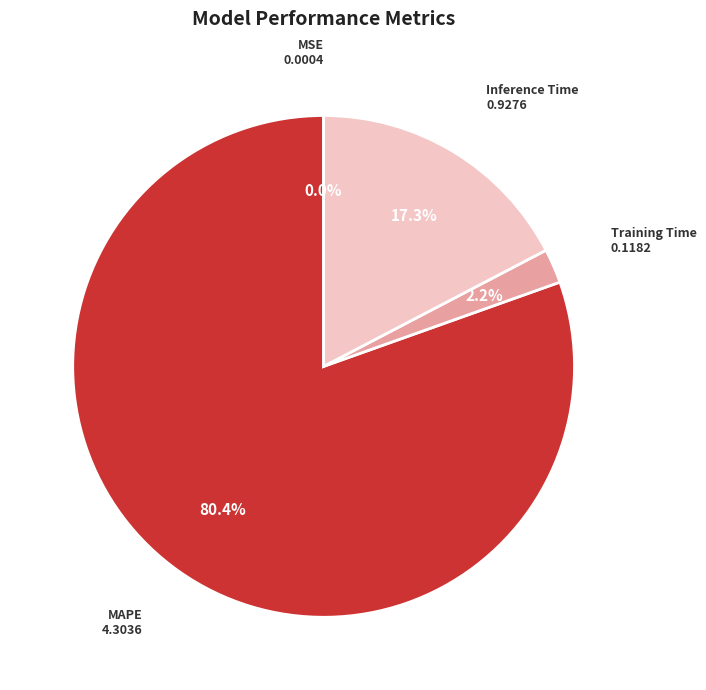

To the nearest percent, what is the average slice percentage?

25%